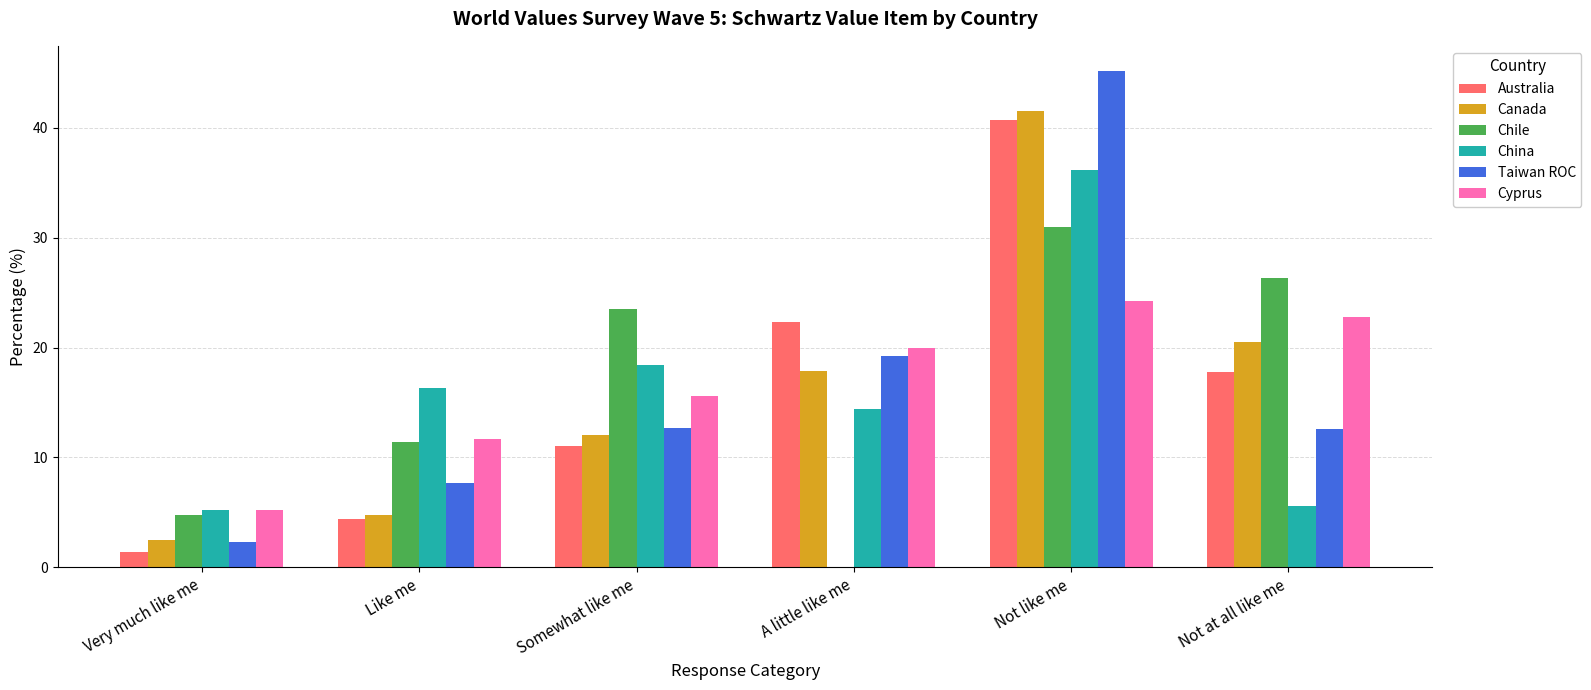

What is the sum of all Canada values?

99.2